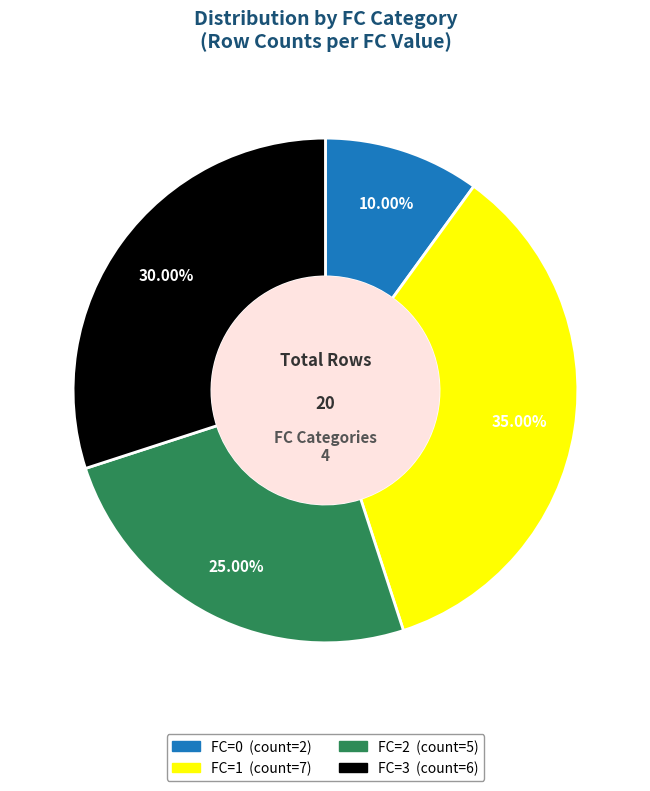

Is there any slice that represents more than half of the pie?

No